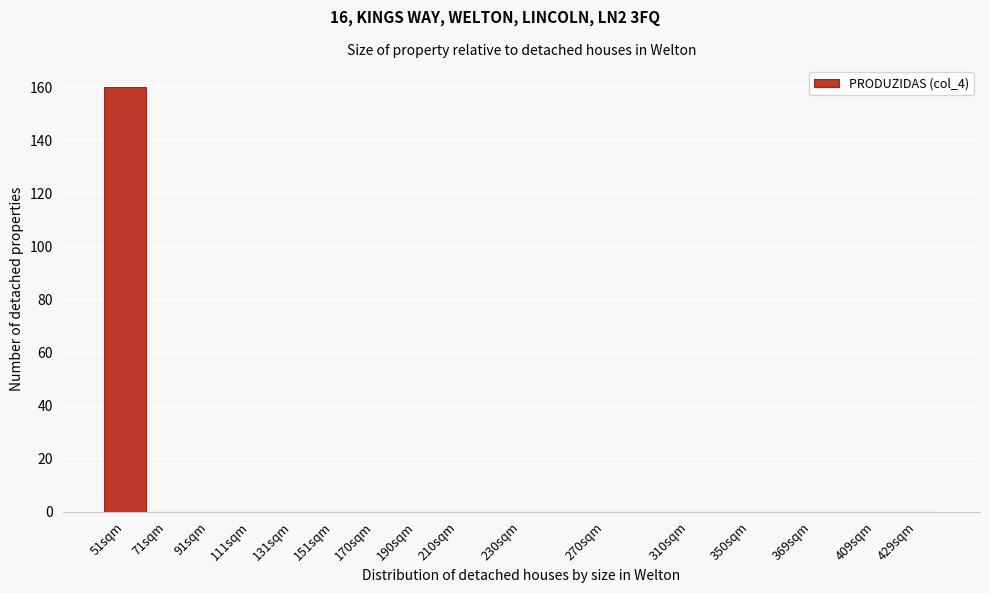

Reading left to right, transcribe all the data shown in this chart.

51sqm=160	71sqm=0	91sqm=0	111sqm=0	131sqm=0	151sqm=0	170sqm=0	190sqm=0	210sqm=0	230sqm=0	270sqm=0	310sqm=0	350sqm=0	369sqm=0	409sqm=0	429sqm=0